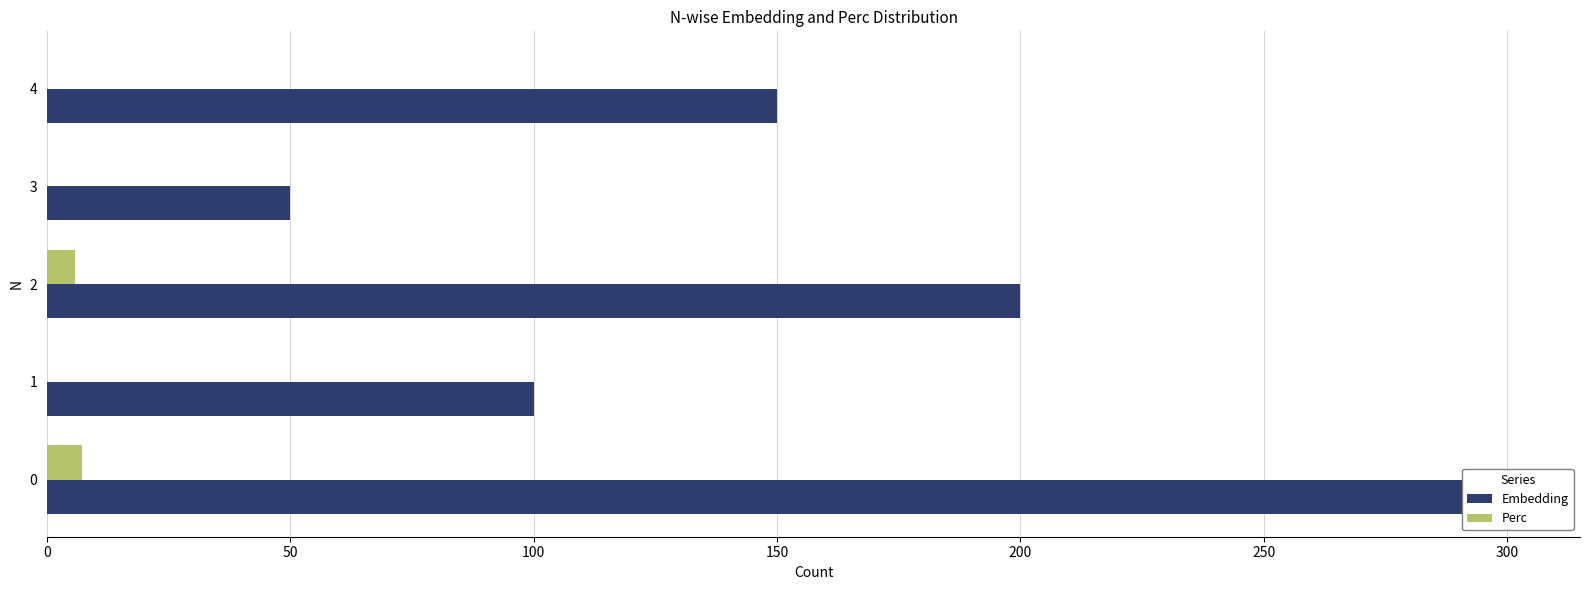

The Perc series shows 0.0 at 4. True or false?

True